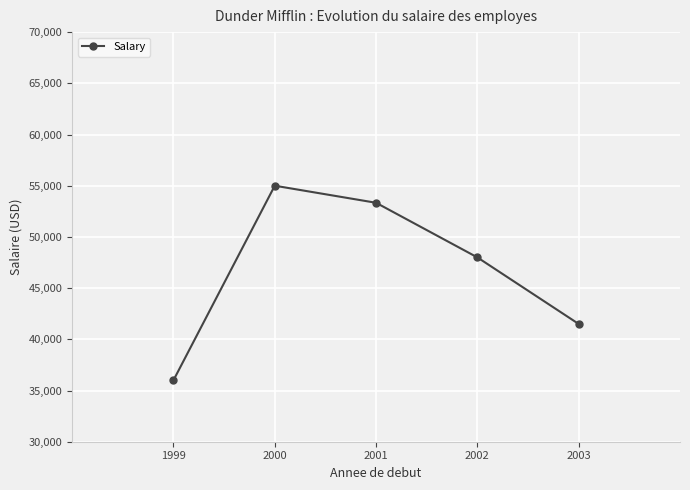

Is it true that the value at 2003 is 23759.4?

False